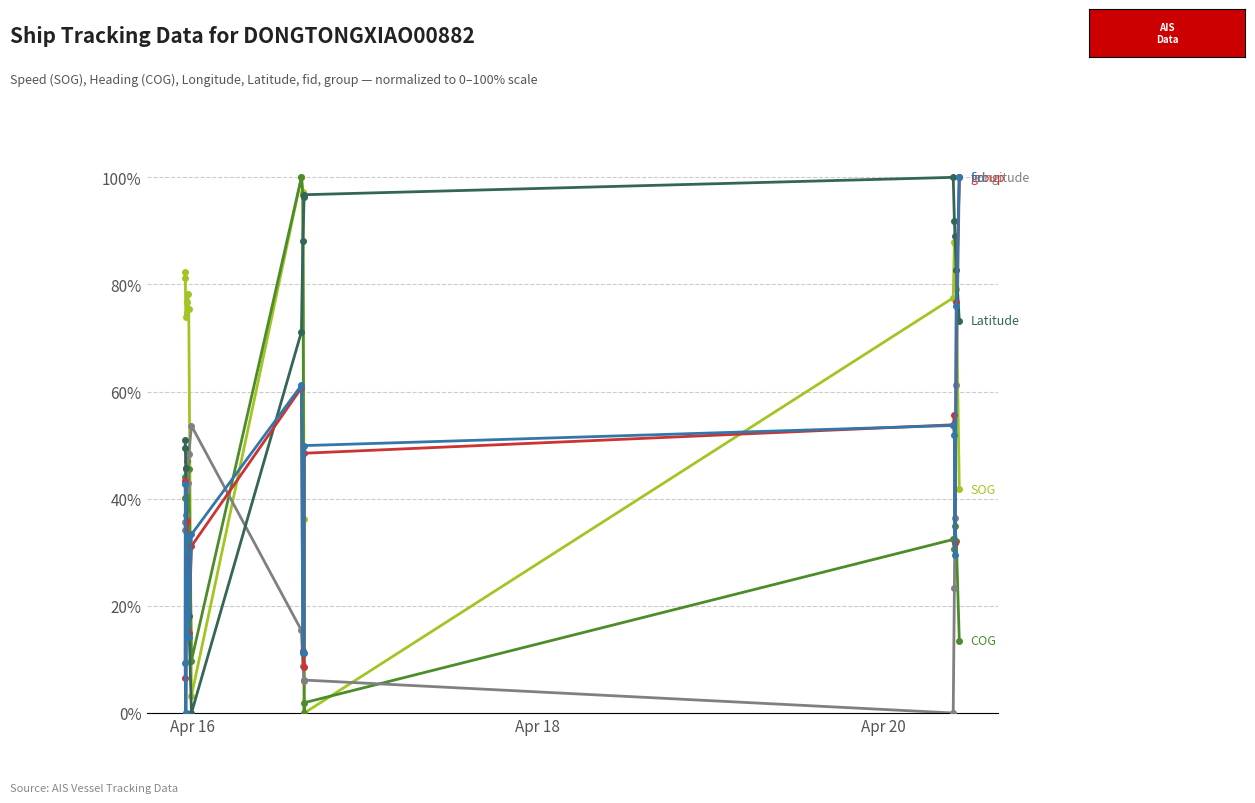

What is the maximum value shown in the chart?

100.0